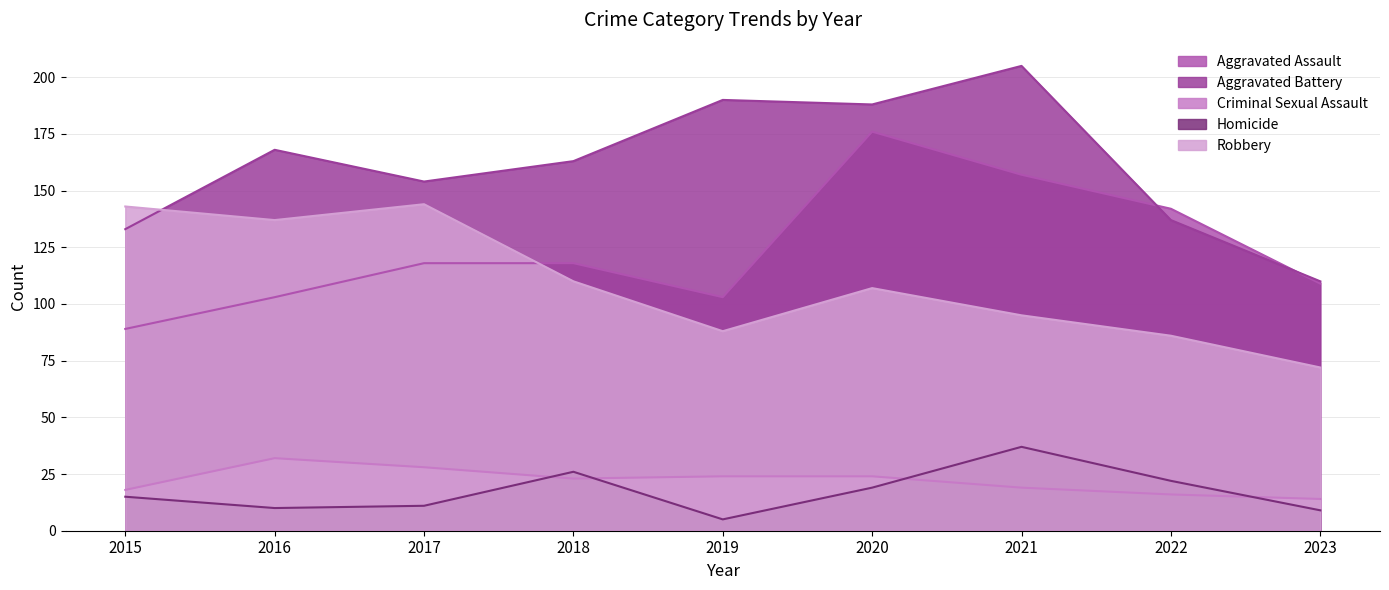

Reading right to left, list all the values displayed in this chart.

Aggravated Assault: 2023=109	2022=142	2021=157	2020=176	2019=103	2018=118	2017=118	2016=103	2015=89
Aggravated Battery: 2023=110	2022=137	2021=205	2020=188	2019=190	2018=163	2017=154	2016=168	2015=133
Criminal Sexual Assault: 2023=14	2022=16	2021=19	2020=24	2019=24	2018=23	2017=28	2016=32	2015=18
Homicide: 2023=9	2022=22	2021=37	2020=19	2019=5	2018=26	2017=11	2016=10	2015=15
Robbery: 2023=72	2022=86	2021=95	2020=107	2019=88	2018=110	2017=144	2016=137	2015=143